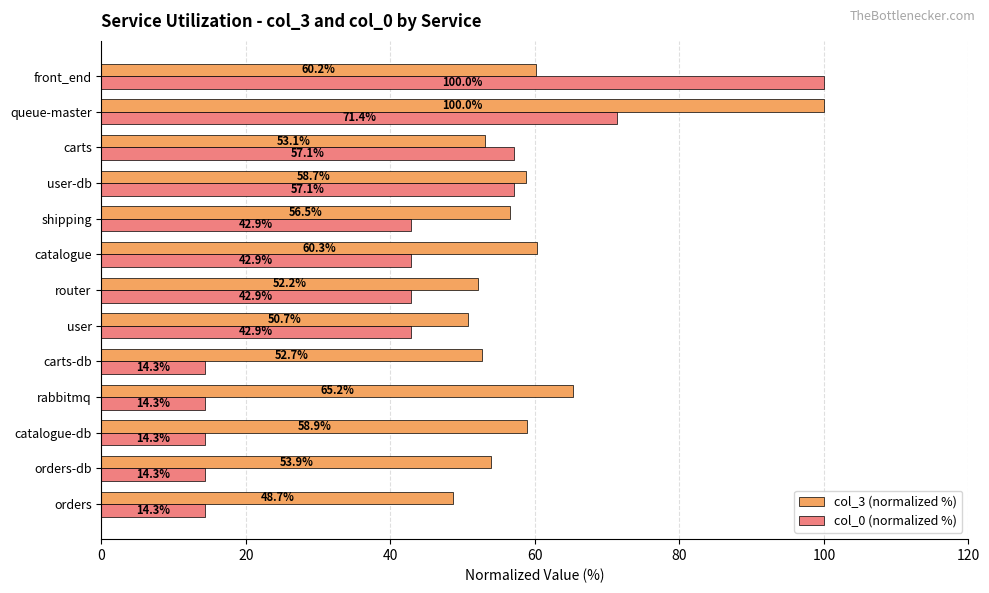

The col_3 (normalized %) series shows 29.7 at catalogue-db. True or false?

False